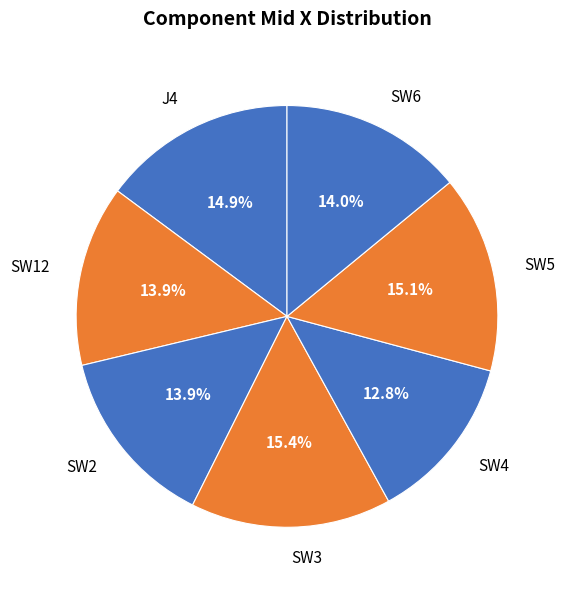

To the nearest percent, what is the difference between the SW12 and J4 slice percentages?

1%